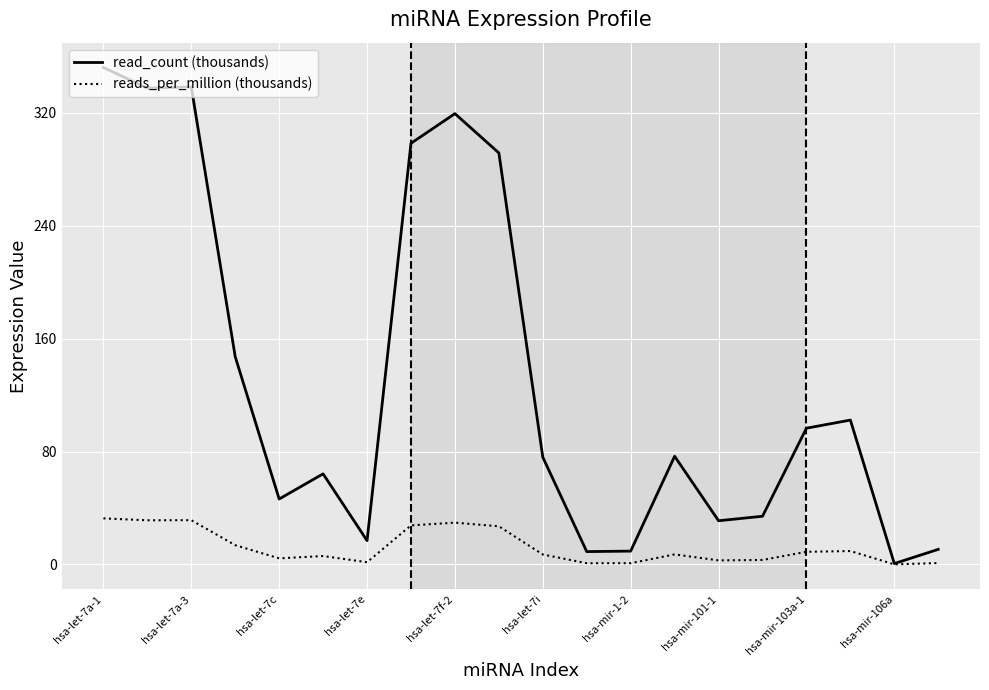

What is the maximum value shown in the chart?

352.1